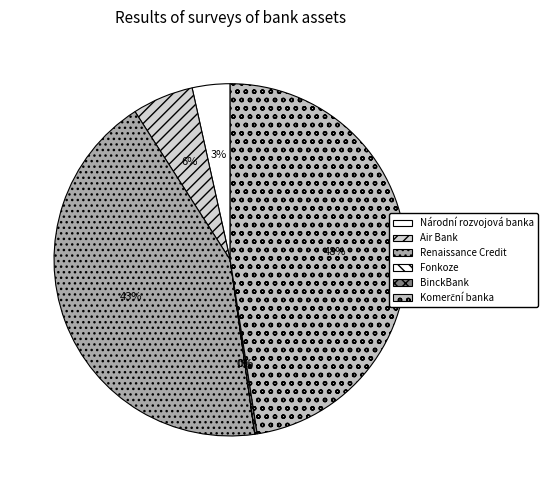

What portion of the pie excludes Renaissance Credit?

56.8%